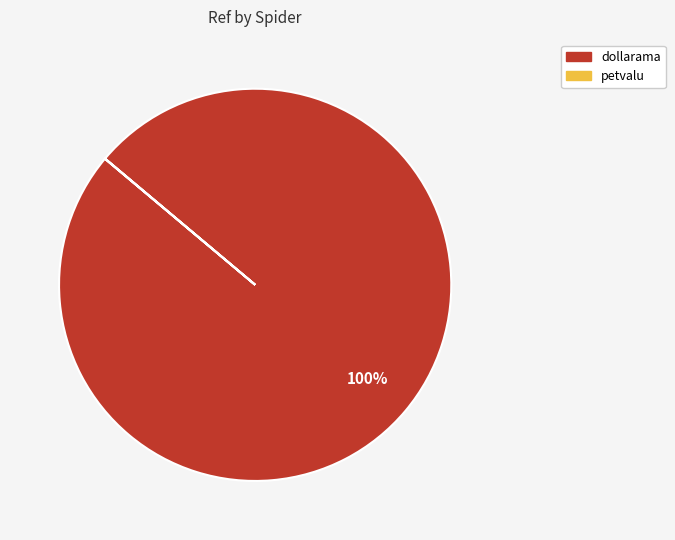

The dollarama slice represents 93% of the pie. True or false?

False